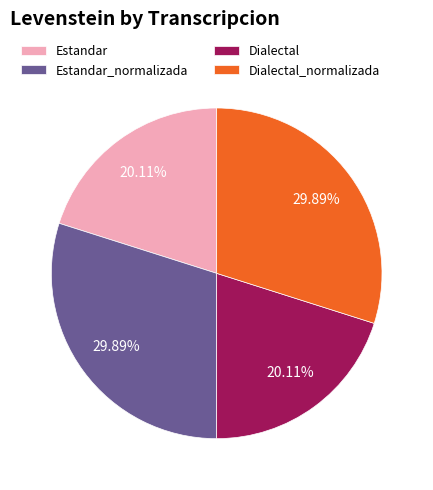

Is there a majority slice in this chart?

No